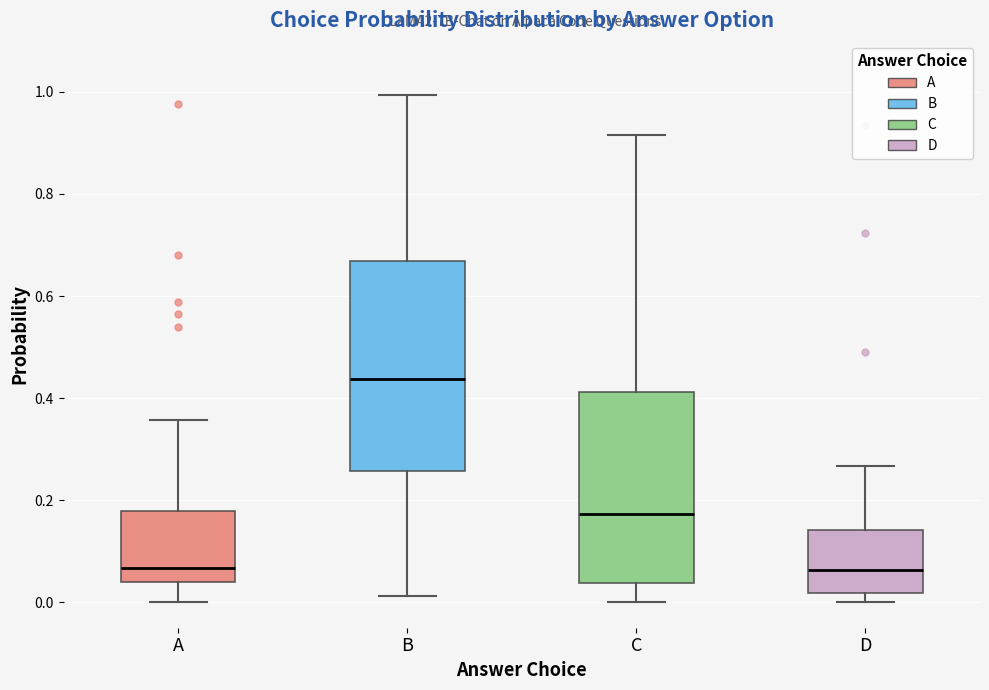

Comparing the boxes themselves (not the whiskers), which one is the tallest?

B